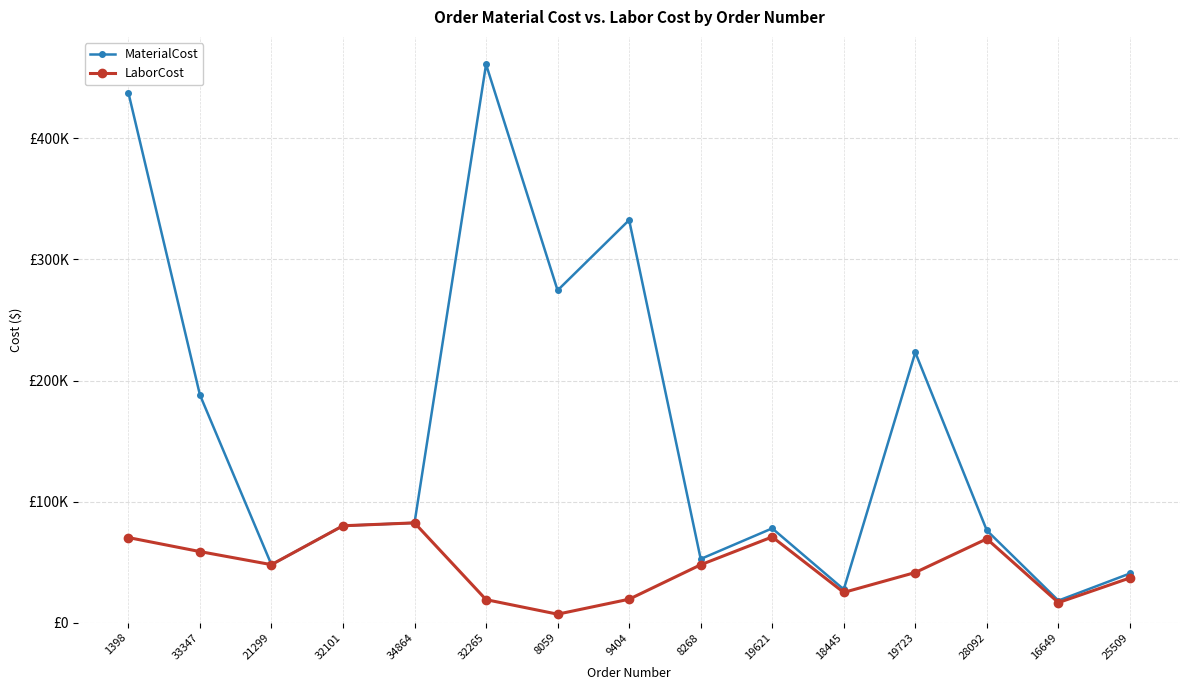

Does the chart have visible grid lines?

Yes